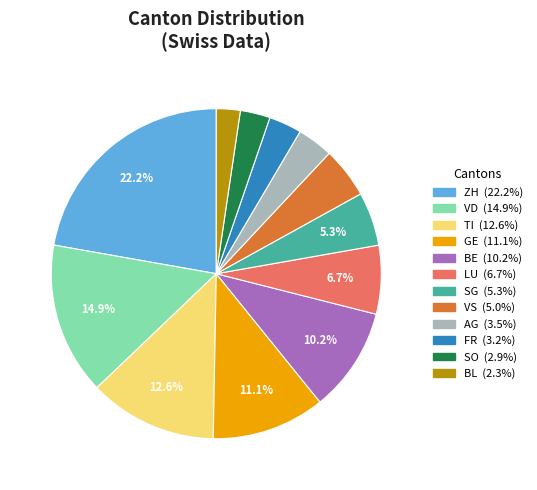

Is the sum of SG and BL greater than half?

No